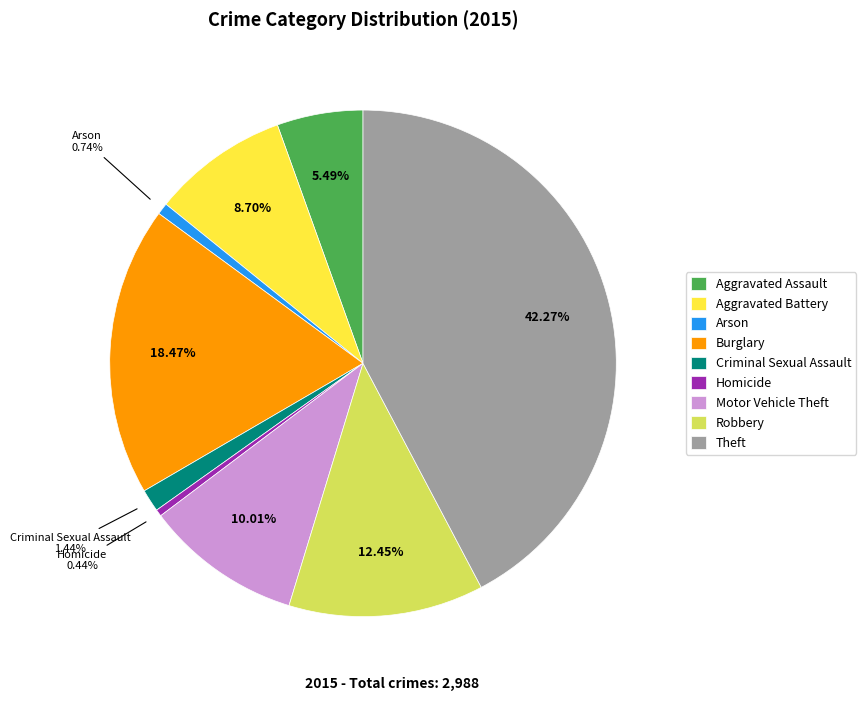

Is there any slice that represents more than half of the pie?

No